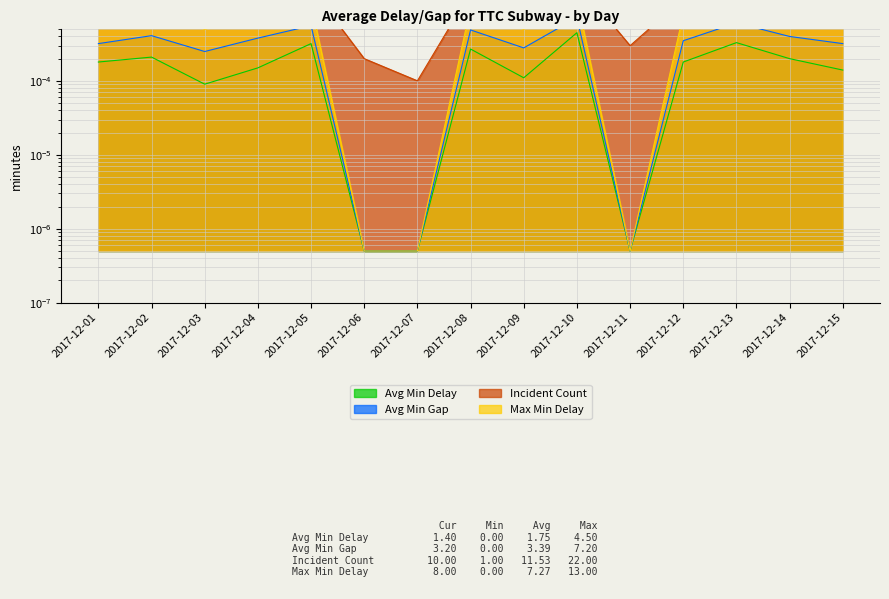

Rank the series at 2017-12-03 from highest to lowest value.

Incident Count, Max Min Delay, Avg Min Gap, Avg Min Delay